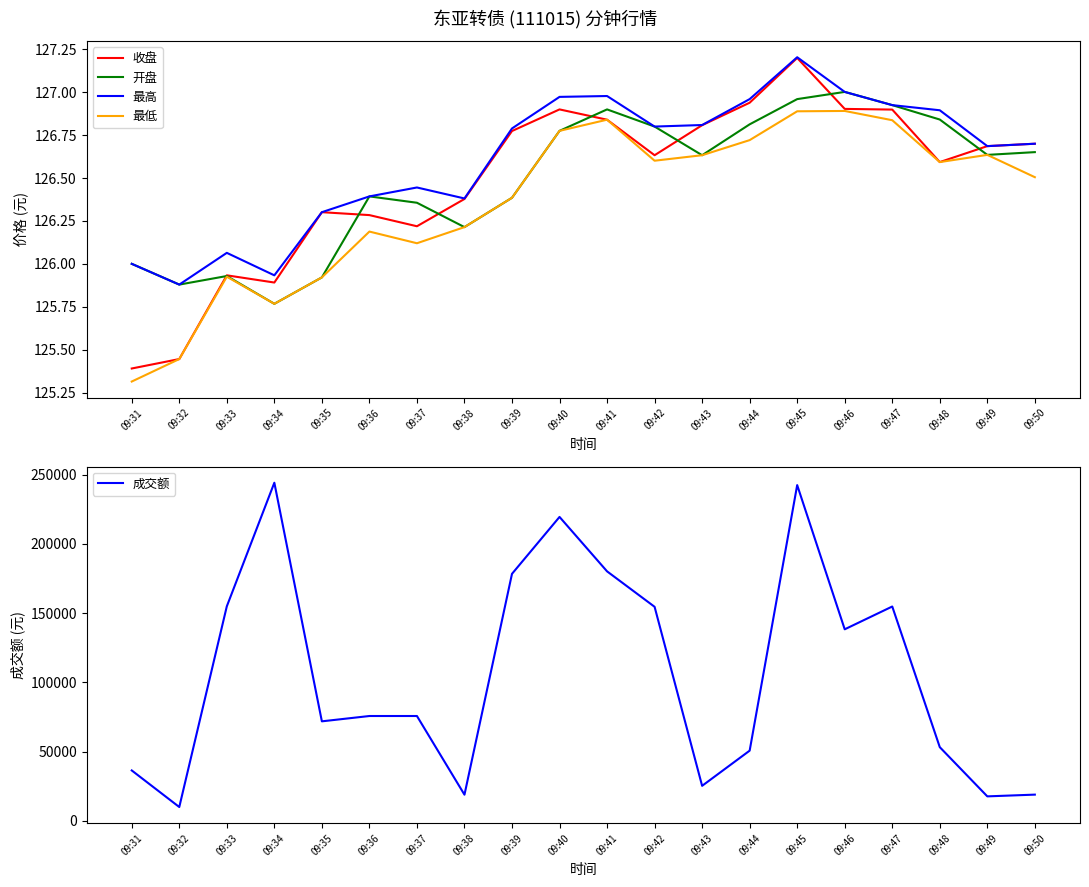

What is the difference between the 最低 values at 09:39 and 09:41?

0.5